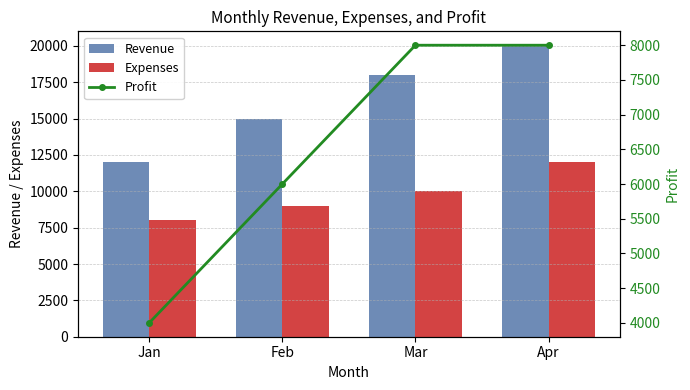

Reading right to left, what are all the values shown in this chart?

Revenue: Apr=20000	Mar=18000	Feb=15000	Jan=12000
Expenses: Apr=12000	Mar=10000	Feb=9000	Jan=8000
Profit: Apr=8000	Mar=8000	Feb=6000	Jan=4000